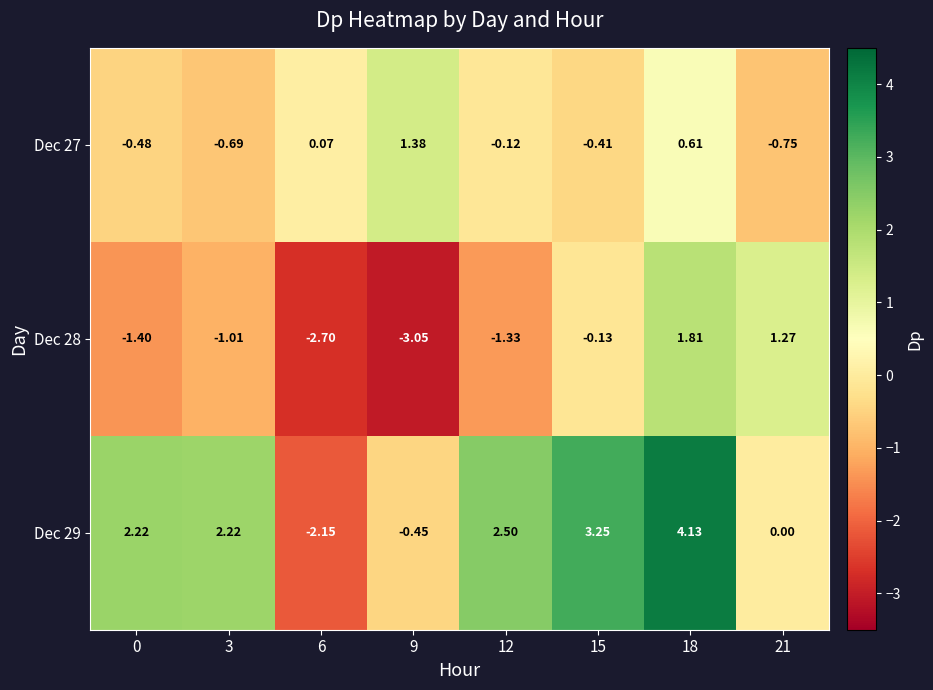

Is the value of Dec 27 at 3 greater than the value of Dec 29 at 15?

No